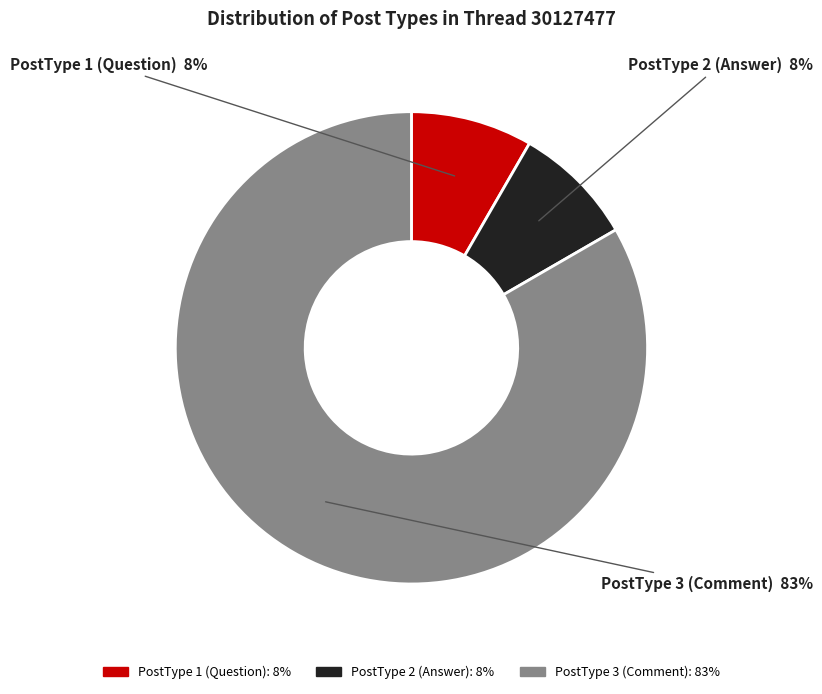

Is there a majority slice in this chart?

Yes